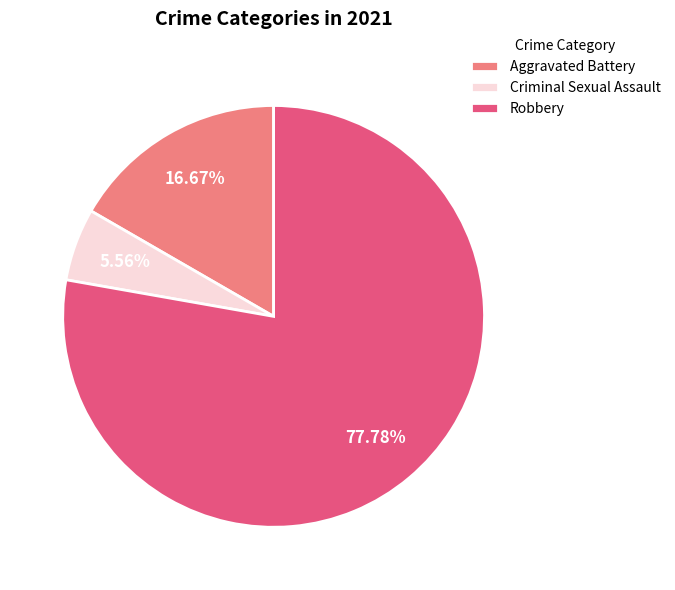

Which slice is the smallest?

Criminal Sexual Assault